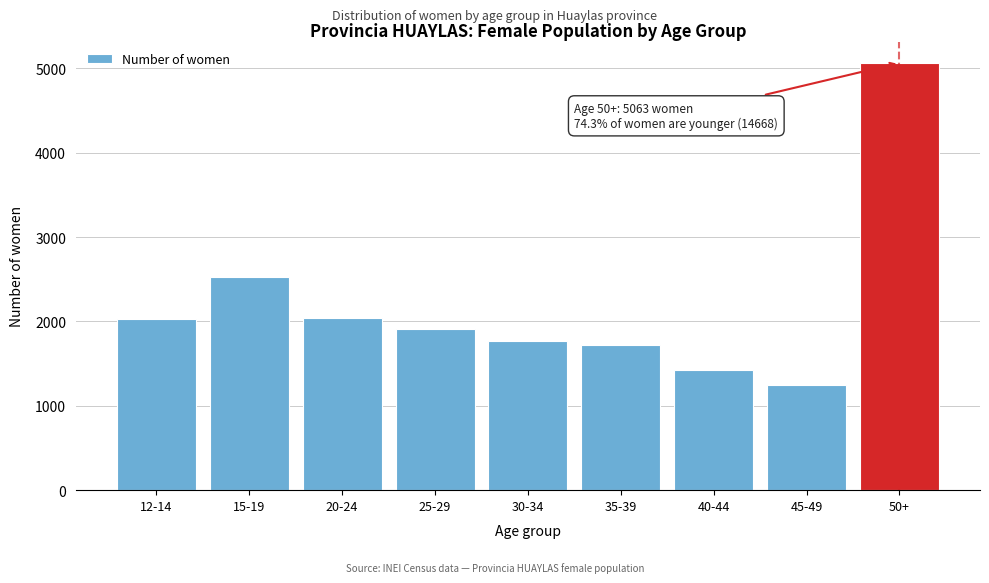

What is the approximate value at 15-19?

2532